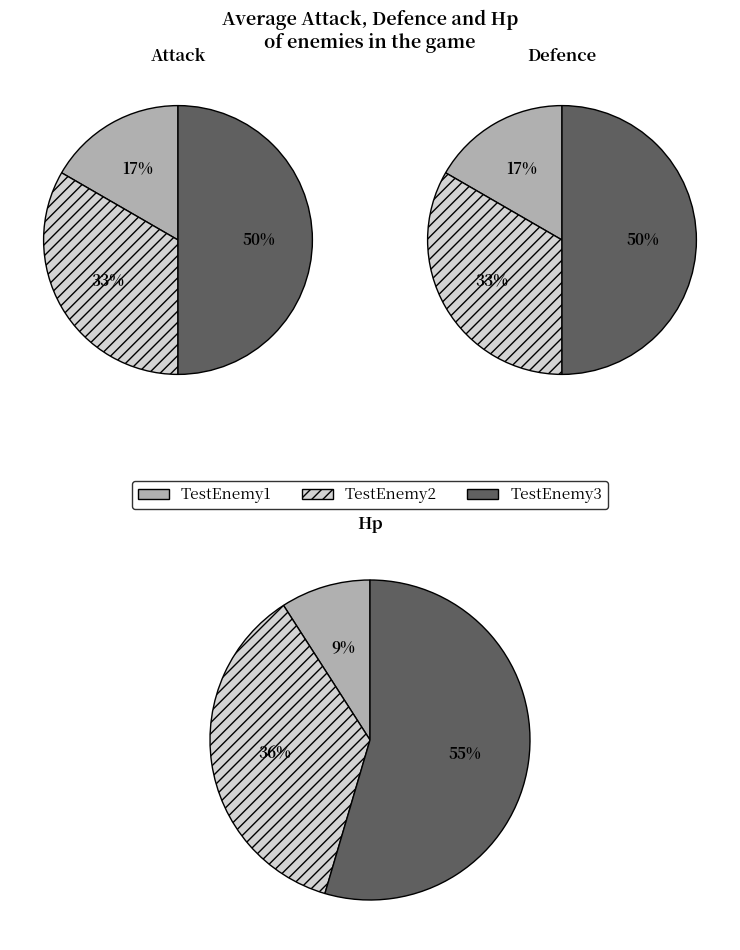

What is the difference between the highest and lowest values at TestEnemy3?

270